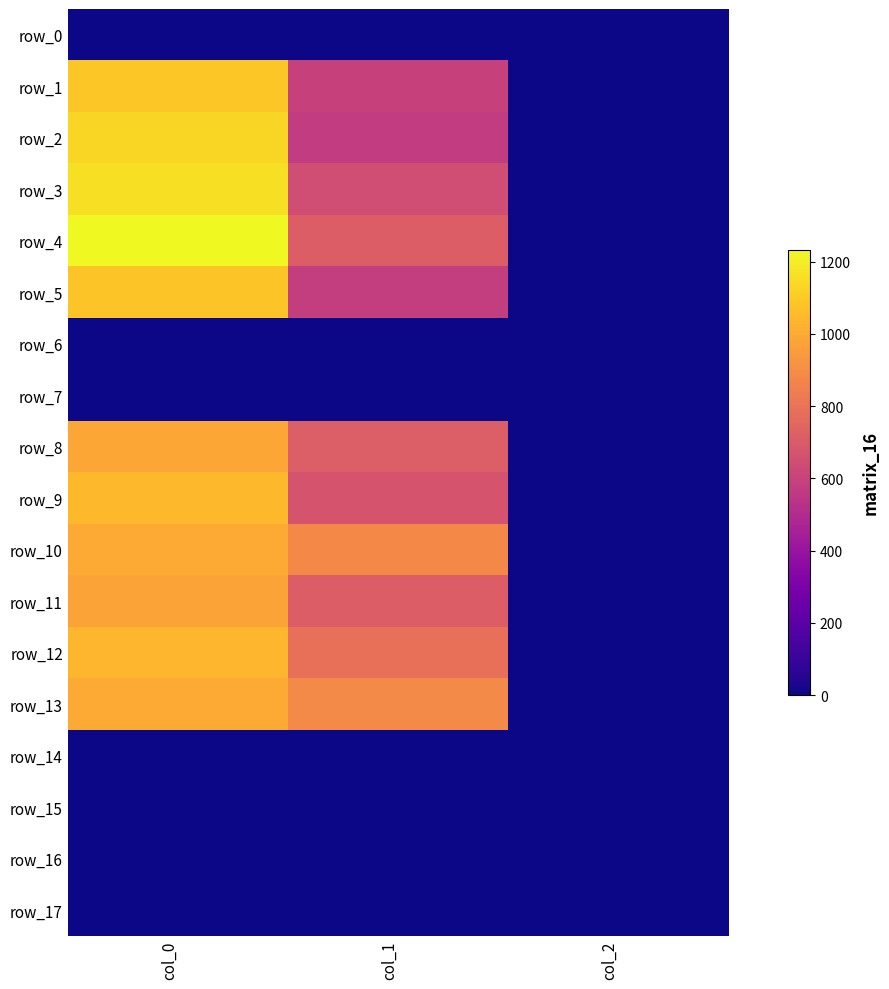

True or false: row_11 has a value of 973.3 at col_0.

True